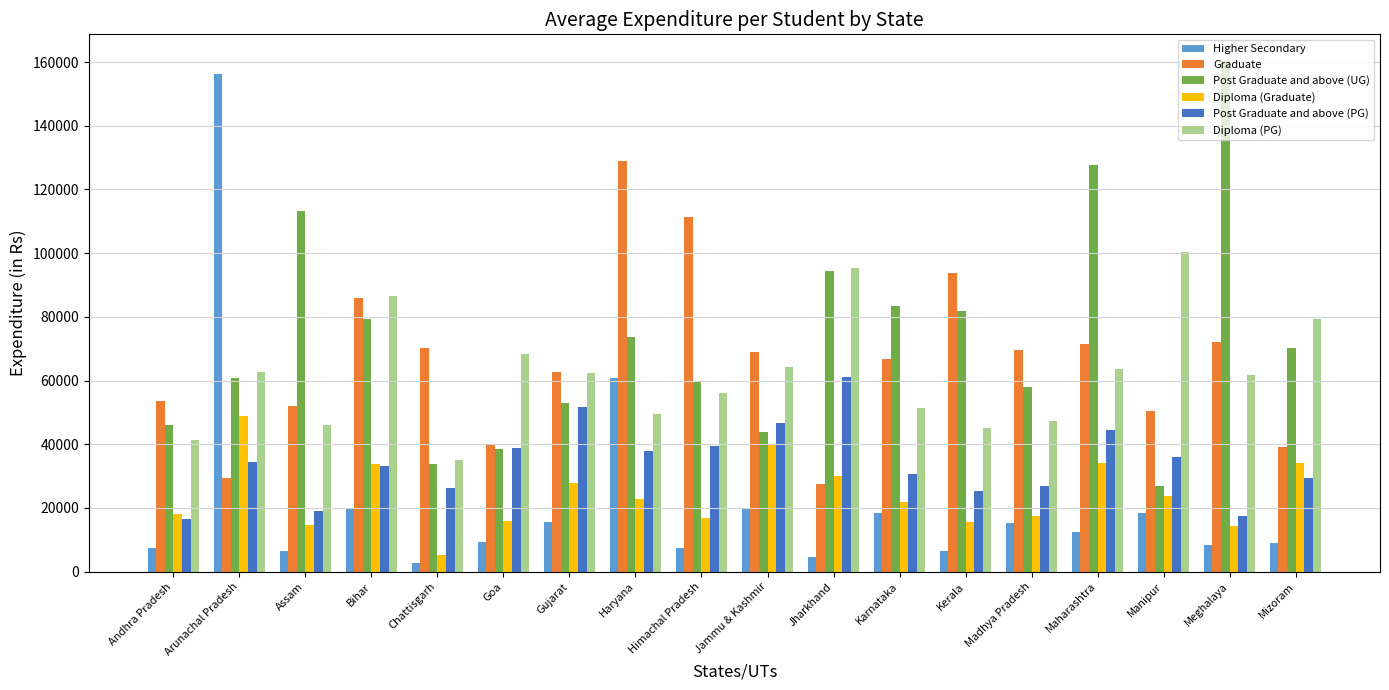

Does the chart contain any negative values?

No